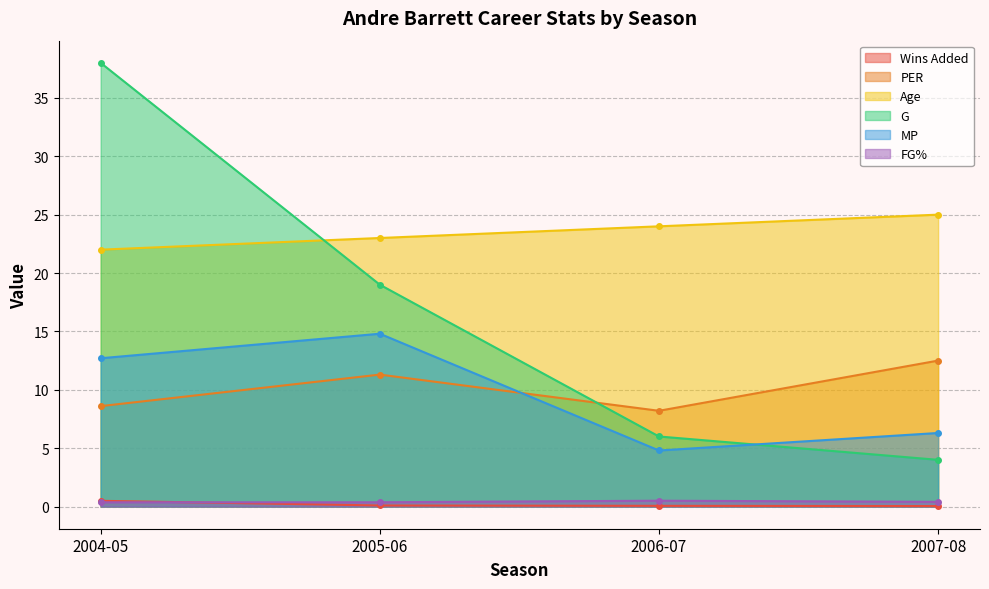

What is the lowest value of the PER series?

8.2